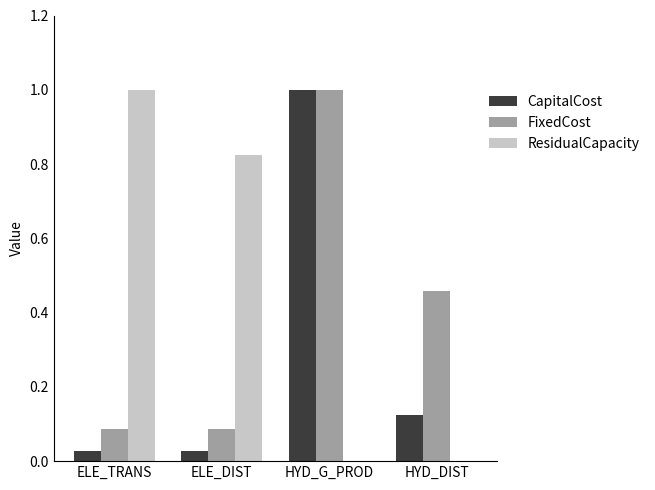

Is the value of FixedCost at ELE_DIST greater than the value of CapitalCost at HYD_G_PROD?

No